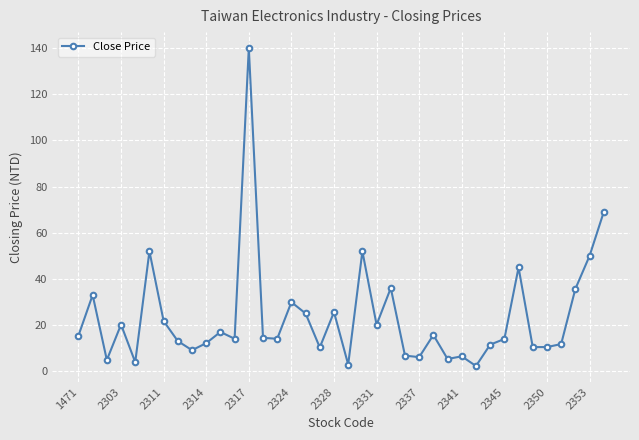

True or false: the data has more than 0 interior local peaks.

True